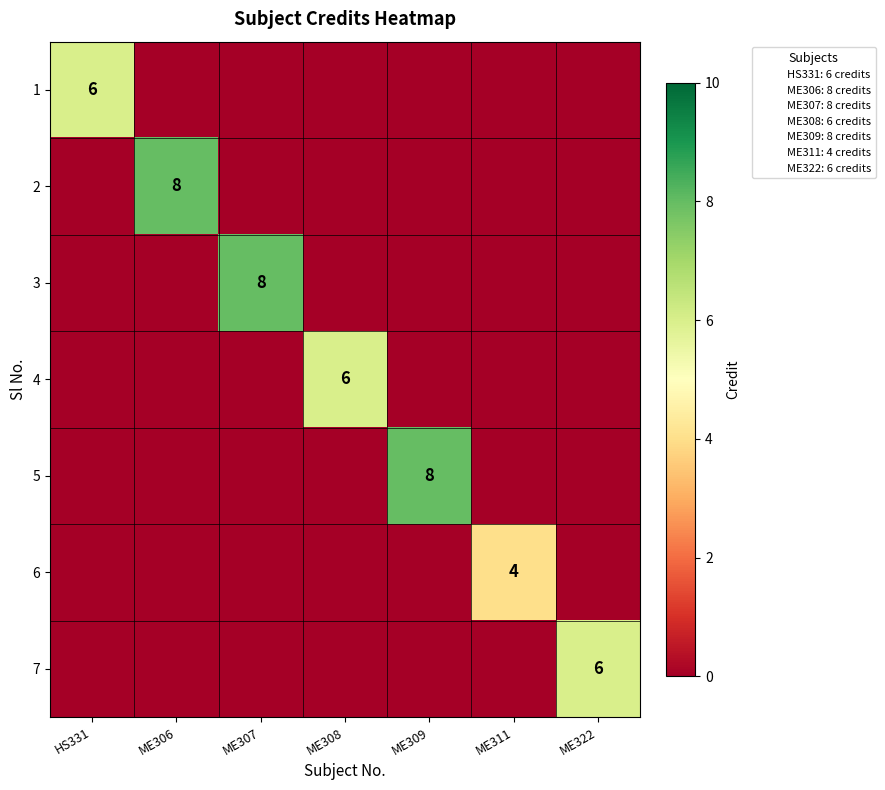

Which label corresponds to the largest value in the chart?

ME306